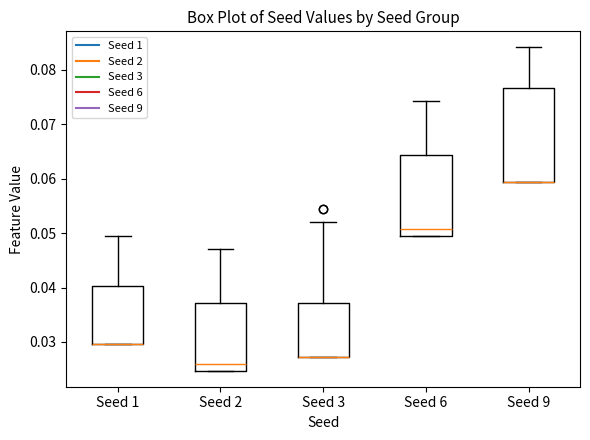

Where does the median line of the box for Seed 6 sit on the y-axis? The values are not printed on the chart, so give them approximately, as read against the axis.

0.051